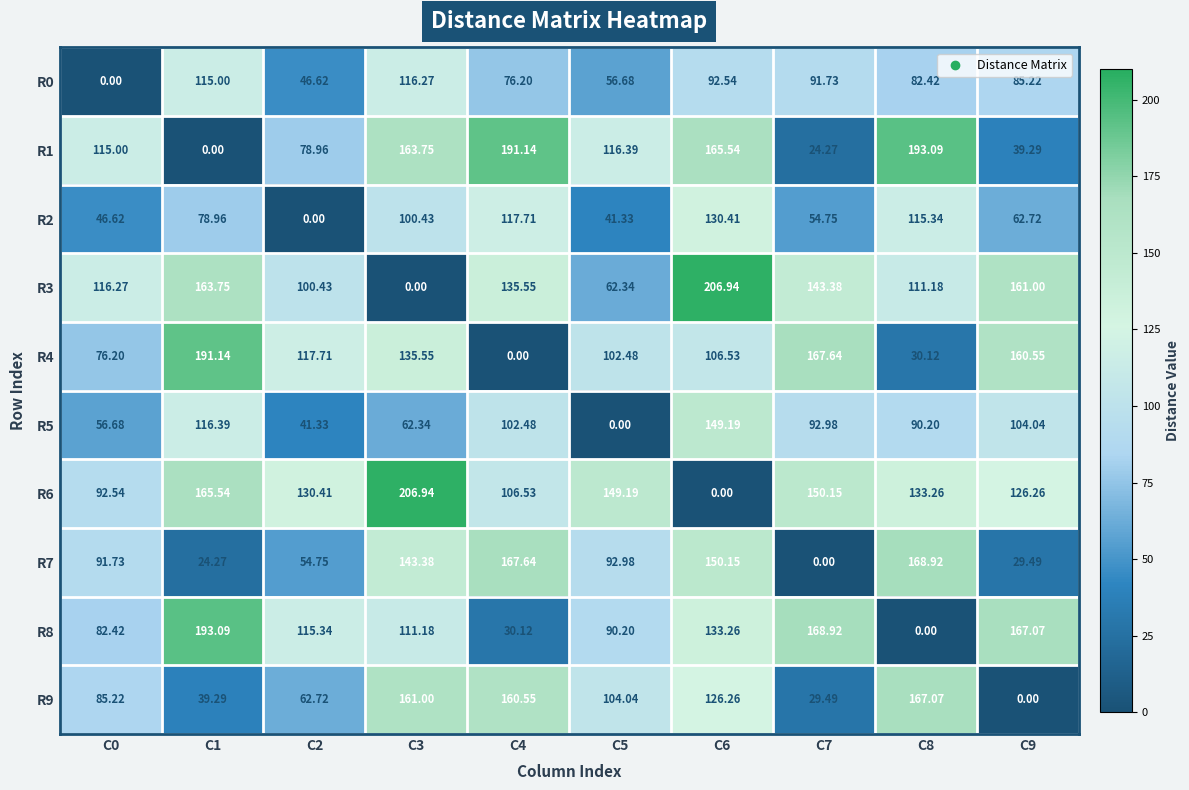

Is the value of R5 at C0 greater than the value of R4 at C1?

No